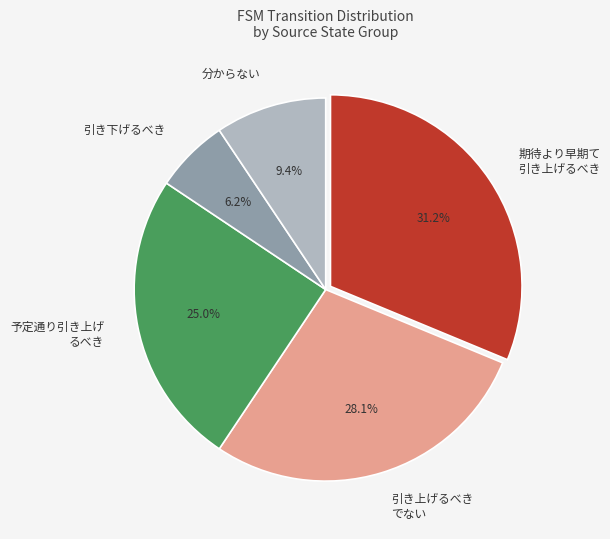

Rank the categories by value from highest to lowest.

期待より早期て 引き上げるべき, 引き上げるべき でない, 予定通り引き上げ るべき, 分からない, 引き下げるべき